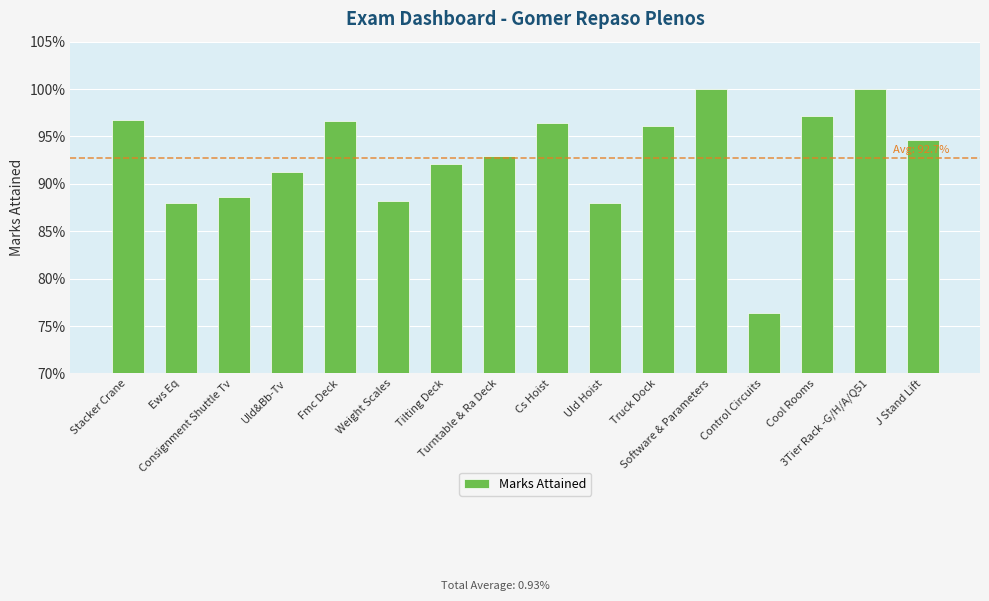

What value does the data have at Uld&Bb-Tv?

0.9